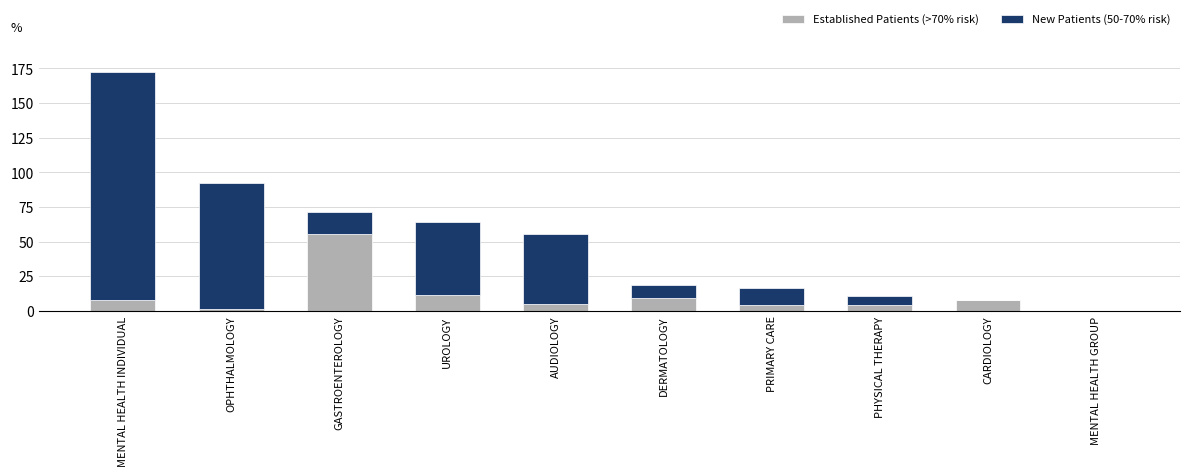

What are all the series names shown in the legend?

Established Patients (>70% risk), New Patients (50-70% risk)